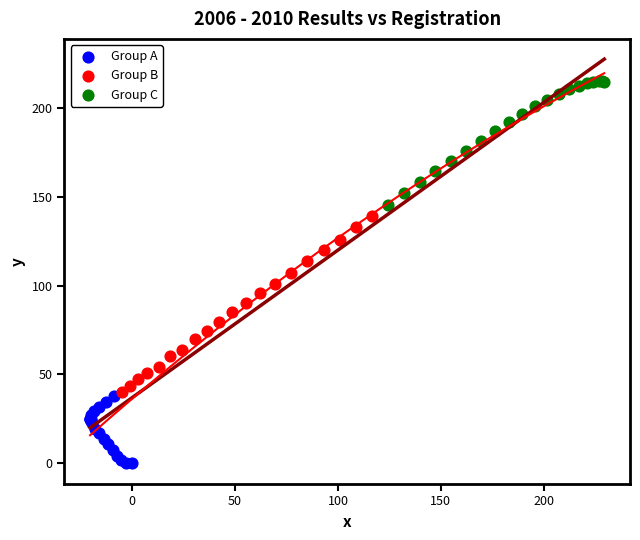

Which series has the largest Y range (max minus min)?

Group B